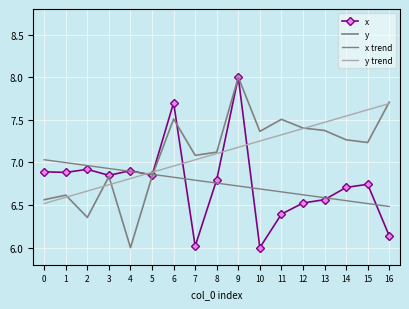

Which series has the widest spread of values?

x